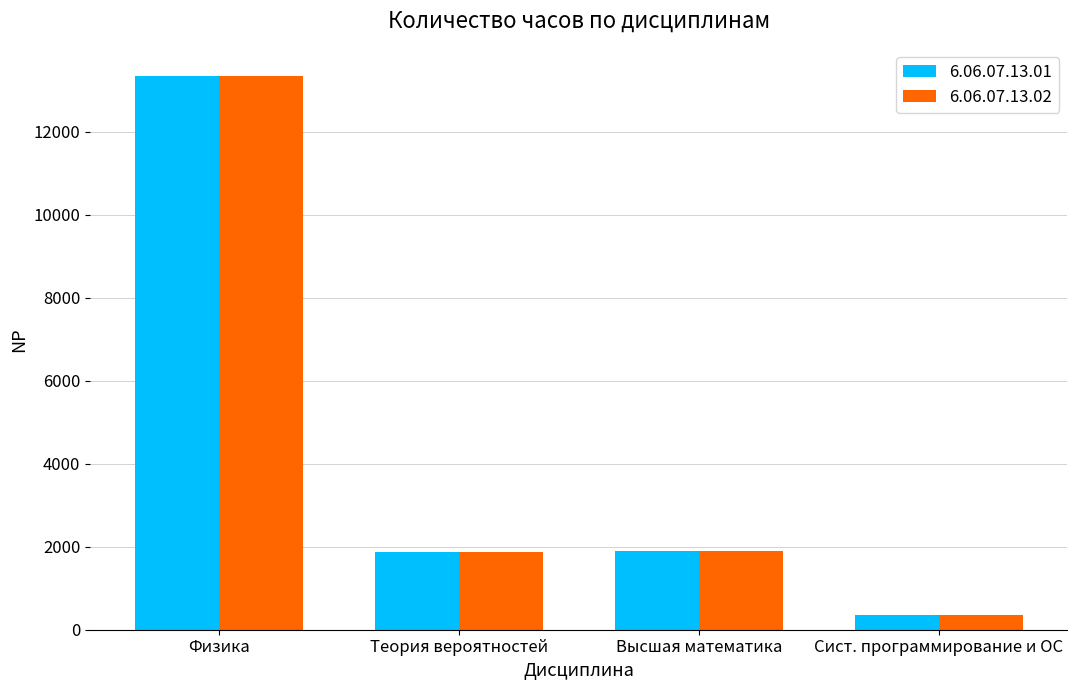

What is the difference between the maximum and second lowest values in the 6.06.07.13.01 series?

11458